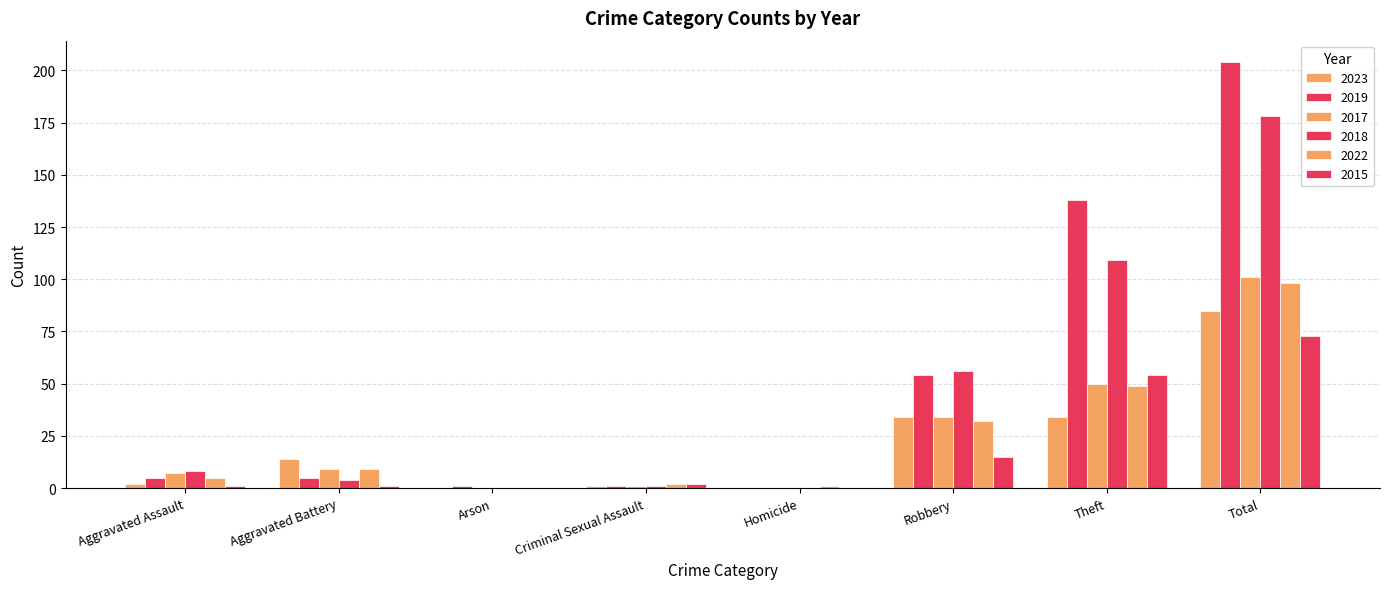

Are the bars grouped side by side (vs. stacked)?

Yes